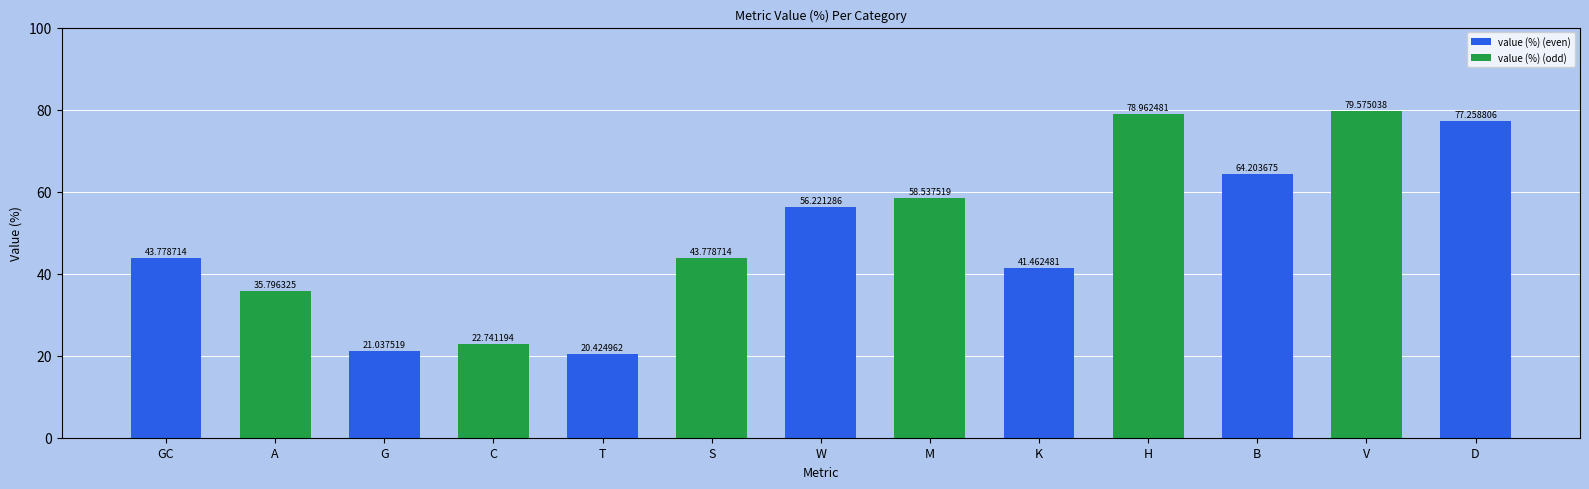

The chart shows a value of 6.2 at T. True or false?

False